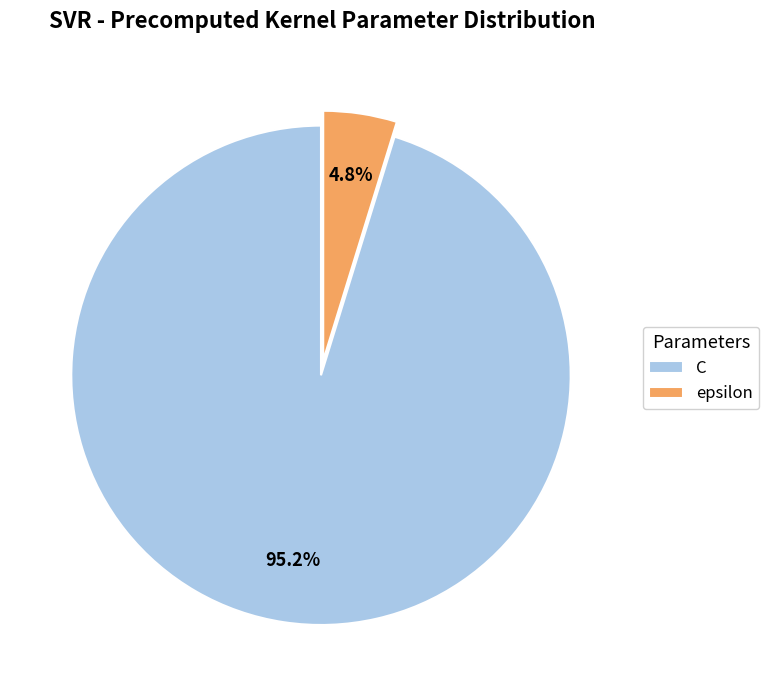

Does epsilon represent more than half of the total?

No